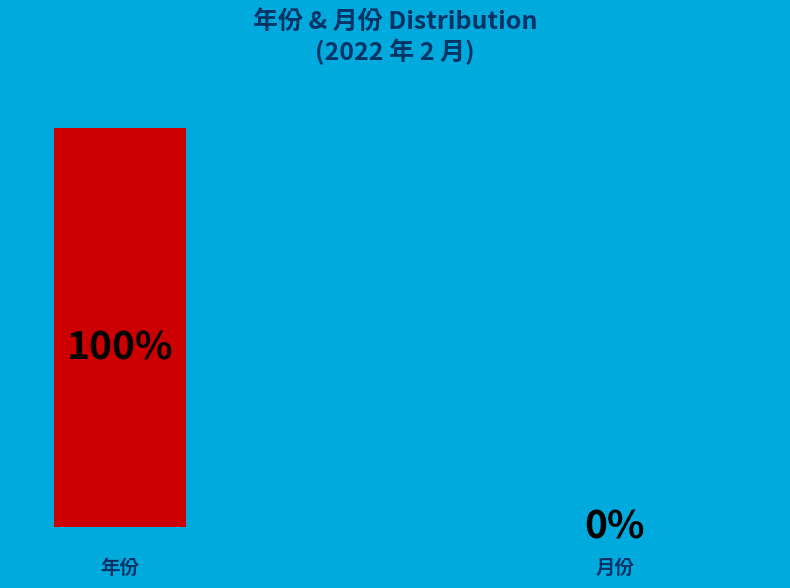

How many segments does this pie chart have?

2